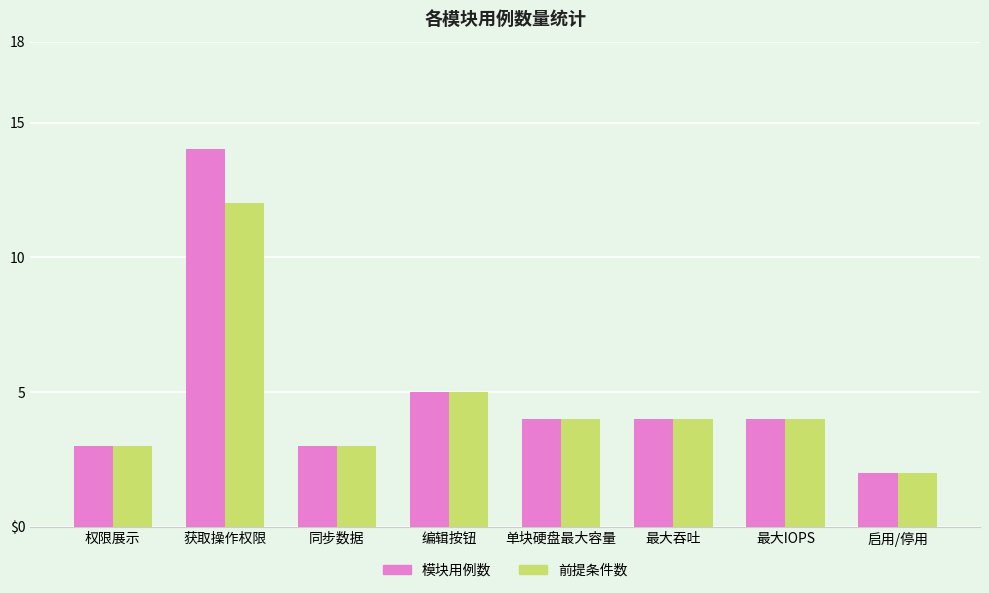

At how many categories does at least one series exceed 5?

1